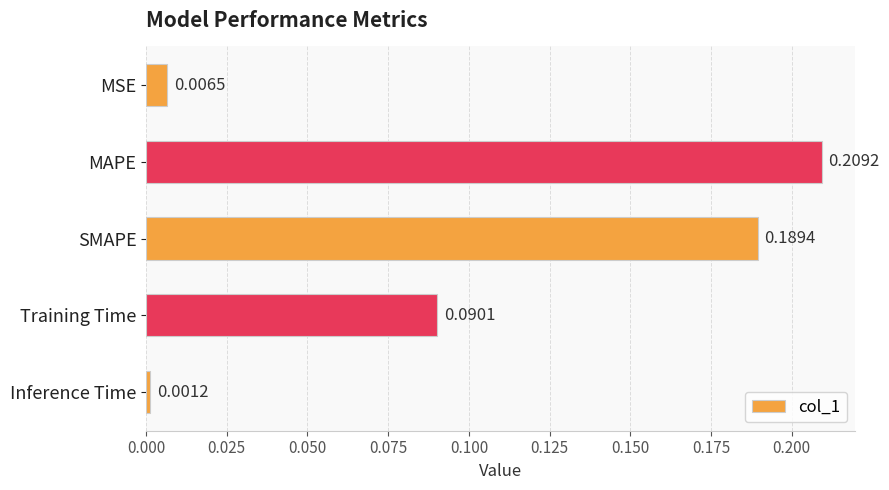

Which label corresponds to the largest value in the chart?

MAPE